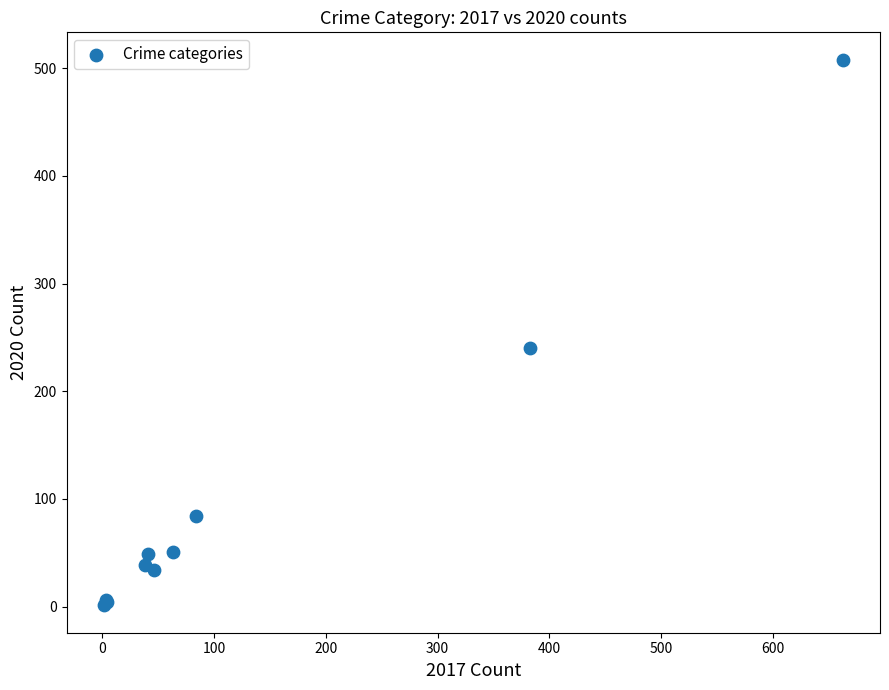

What Y value in the scatter plot is closest to 254?

240